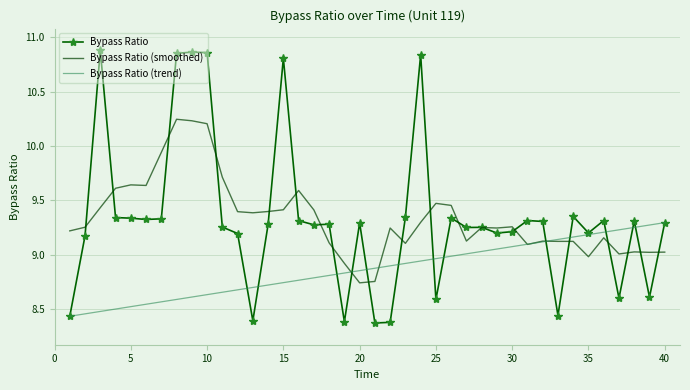

Which series has the widest spread of values?

Bypass Ratio